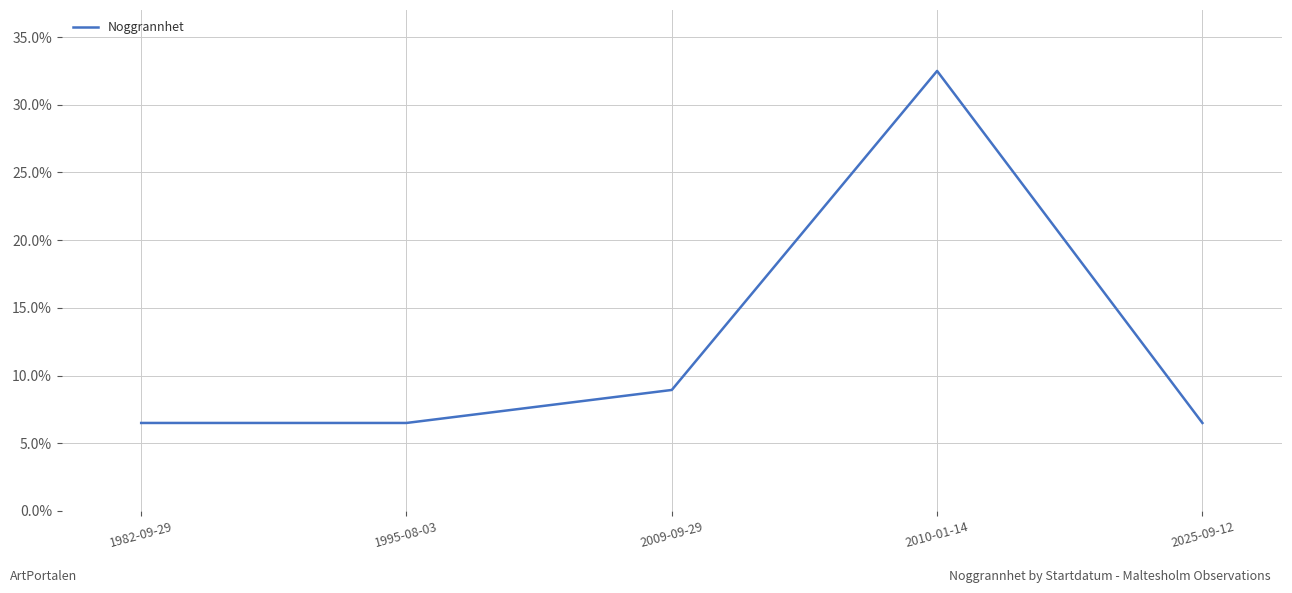

How many distinct data groups are displayed?

1